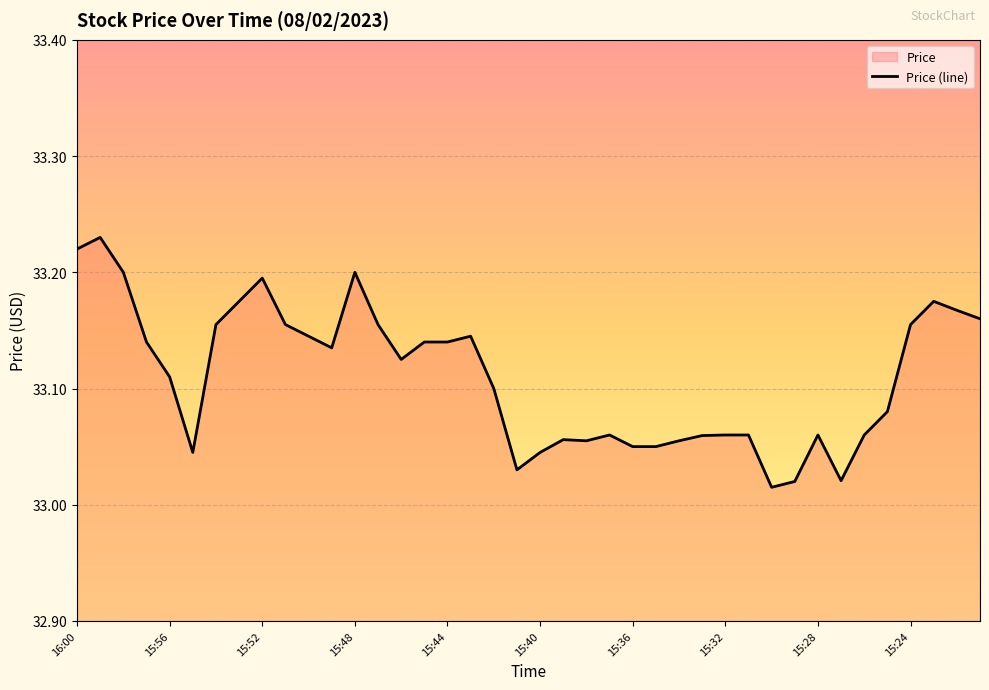

What is the value of the 33rd point from the left?

33.1